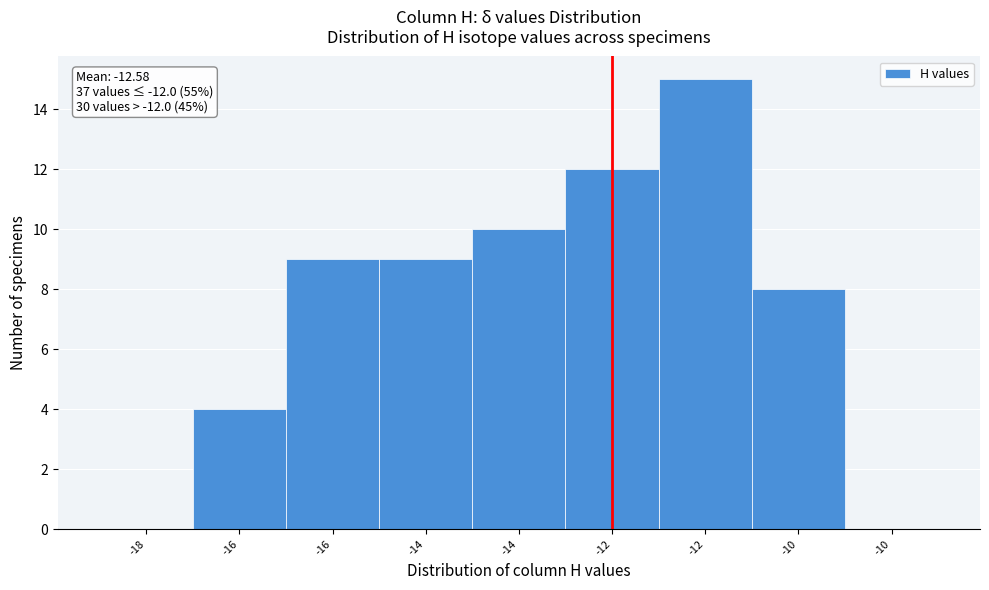

How many data points does each series have?

9